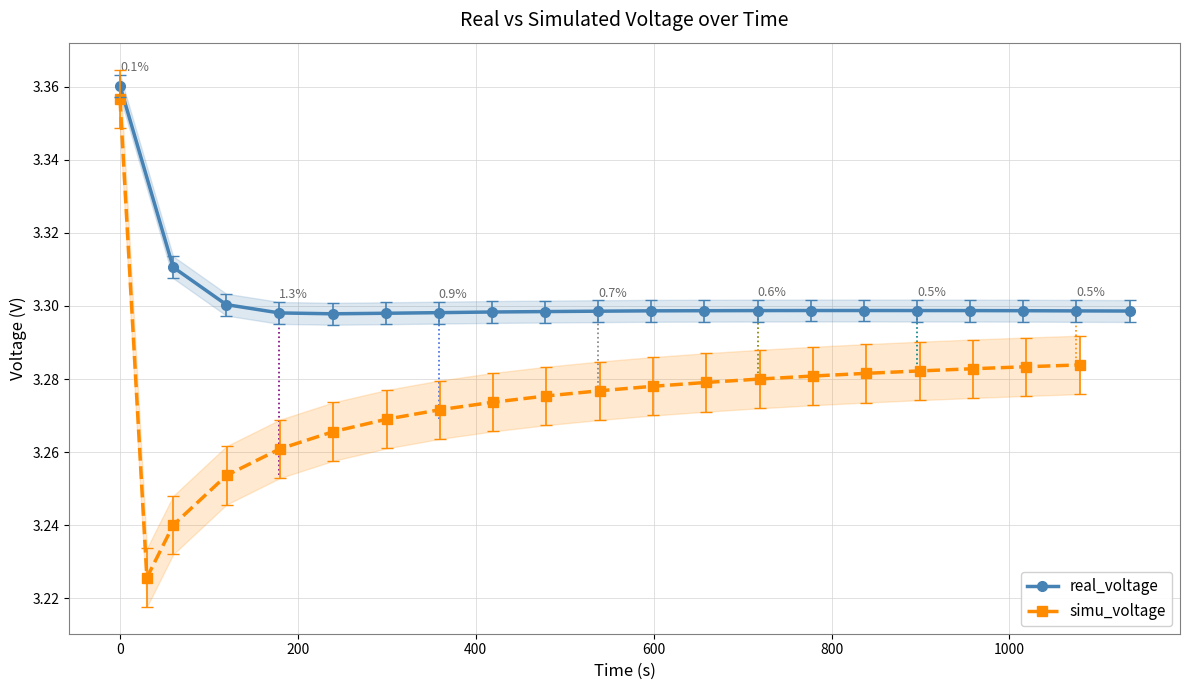

Count the real_voltage values in the range 3 to 4.

20